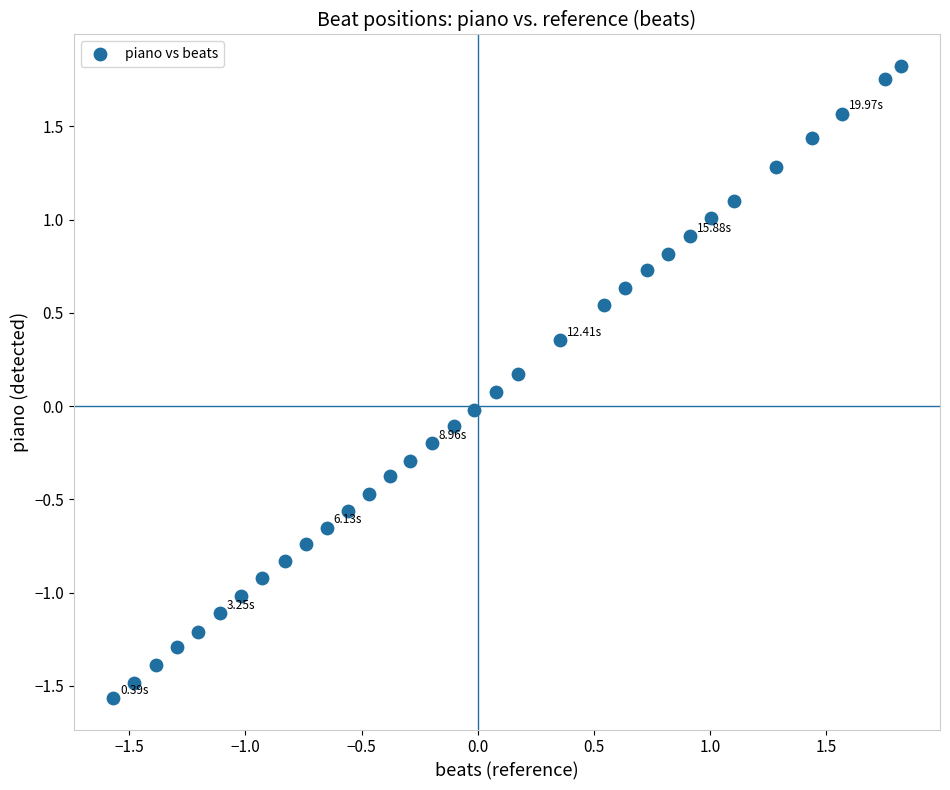

What is the range of Y values (max minus min)?

3.4